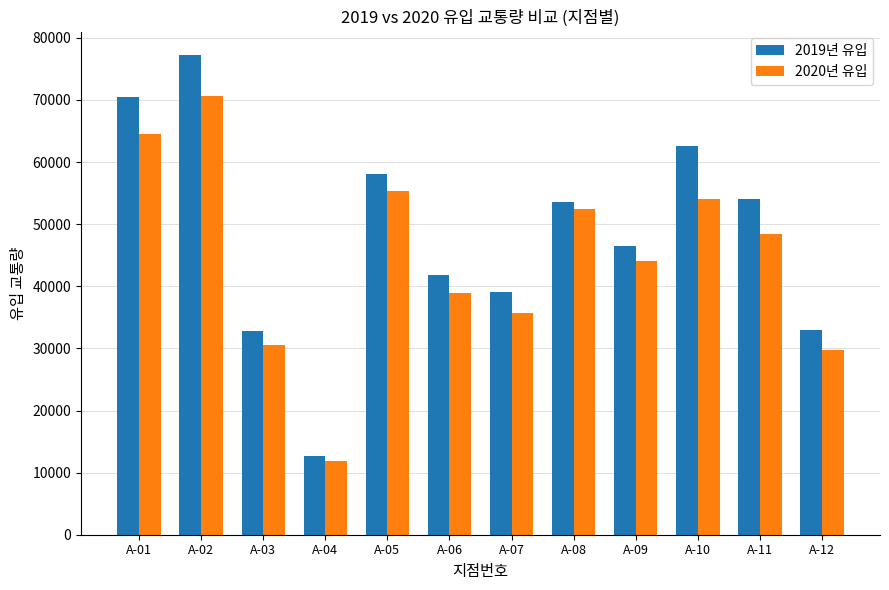

What is the value of the 2020년 유입 bar at the 11th from the left?

48378